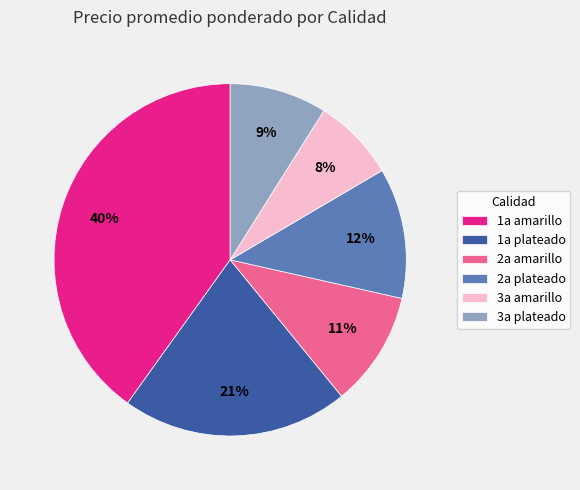

Is it true that 2a amarillo is 11% of the pie?

True